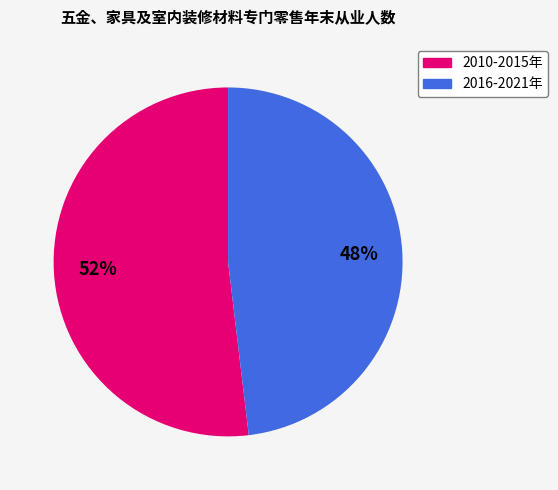

Is there a majority slice in this chart?

Yes